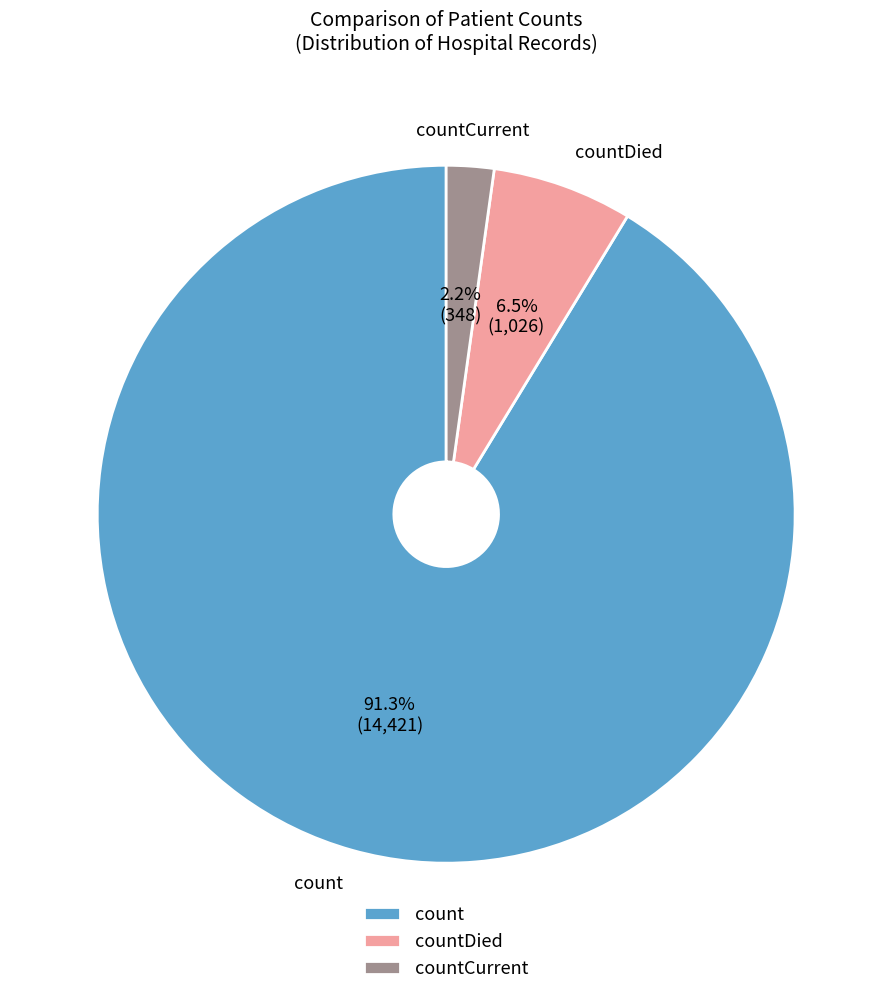

What is the smallest slice in the pie chart?

countCurrent